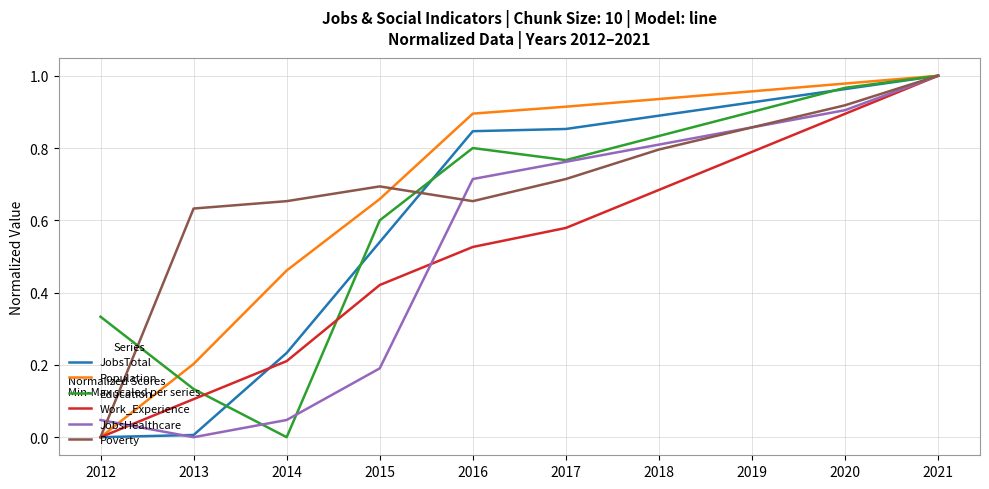

Between 2015 and 2020, which series saw the biggest shift?

JobsHealthcare